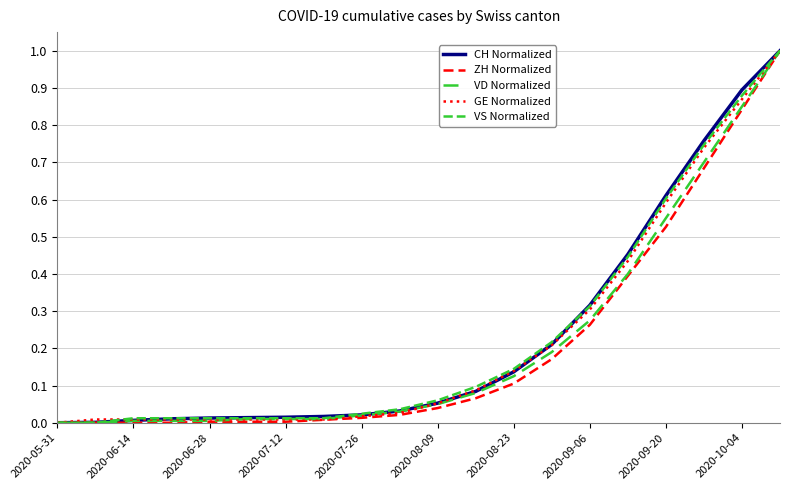

Does the chart have visible grid lines?

Yes